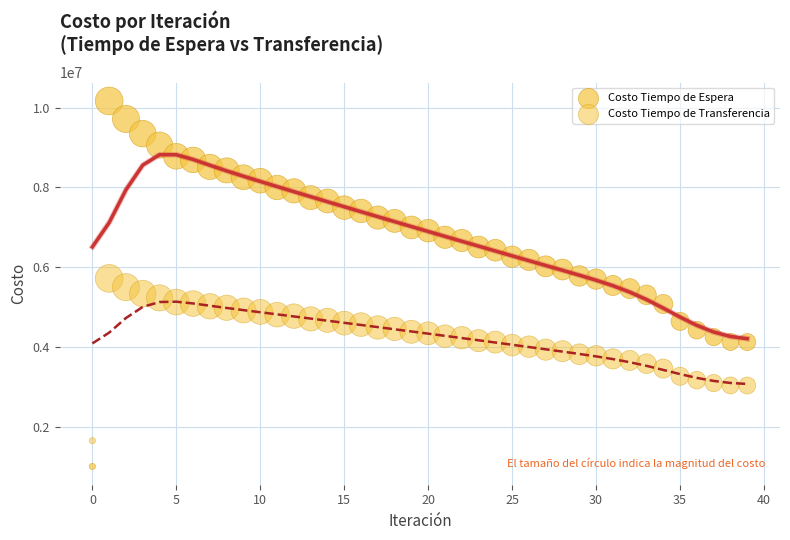

Count the number of points in this scatter plot.

80